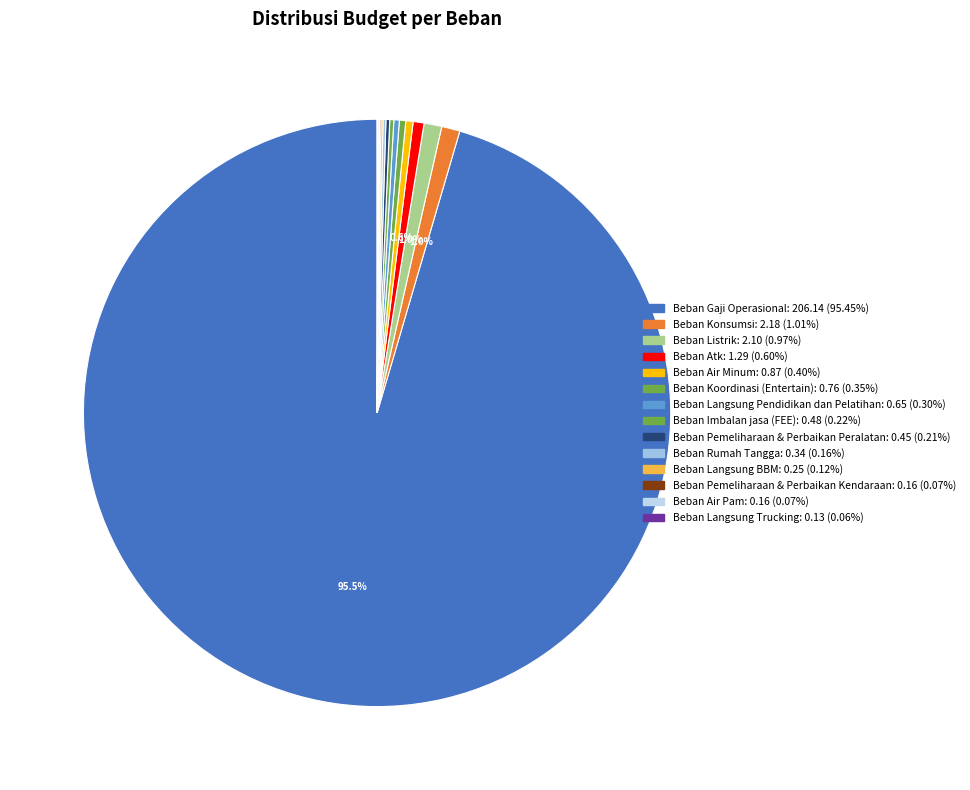

Is there any slice that represents more than half of the pie?

Yes